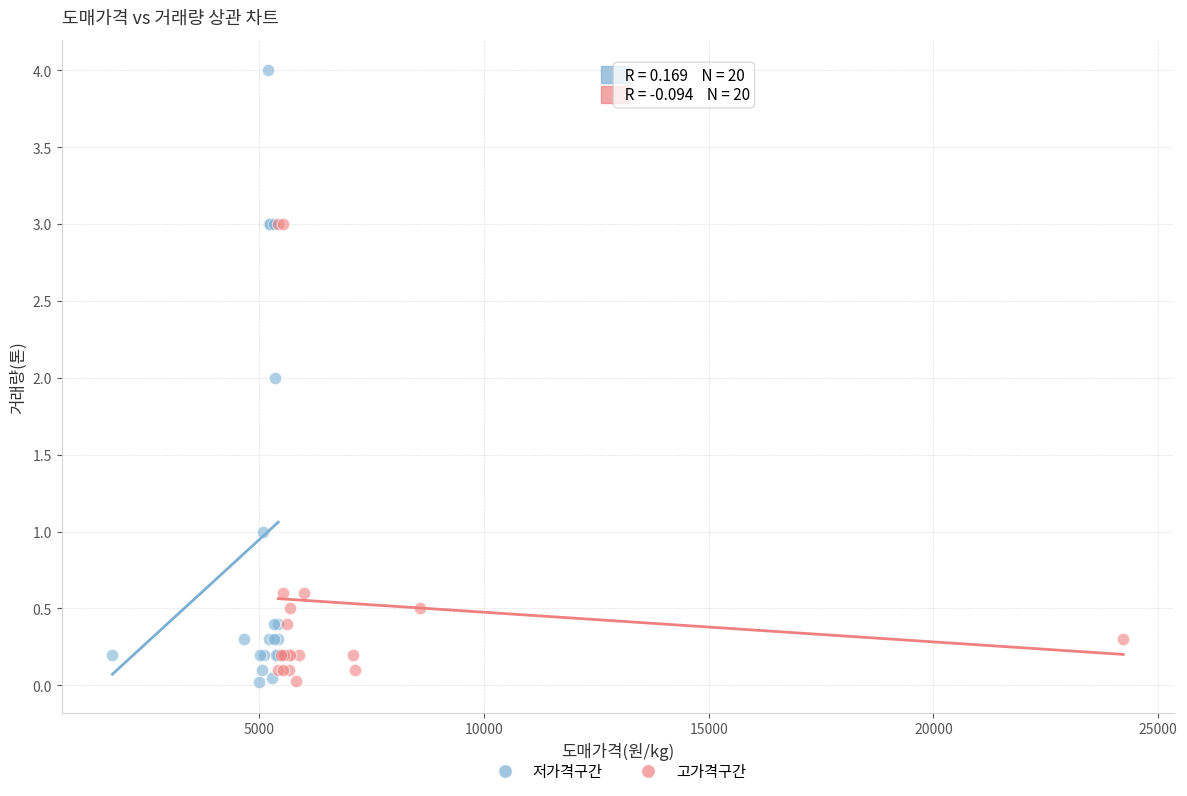

Which series reaches the maximum Y coordinate?

저가격구간